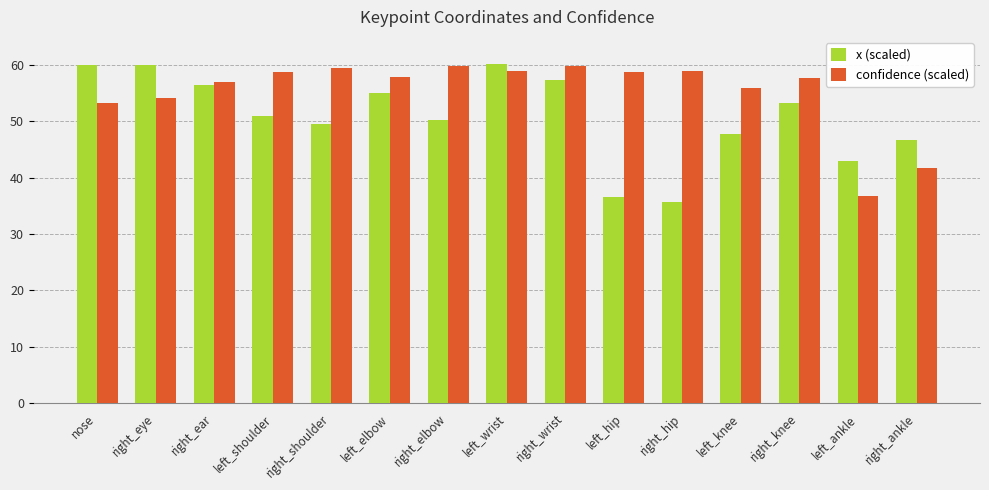

How many groups of bars are there?

15